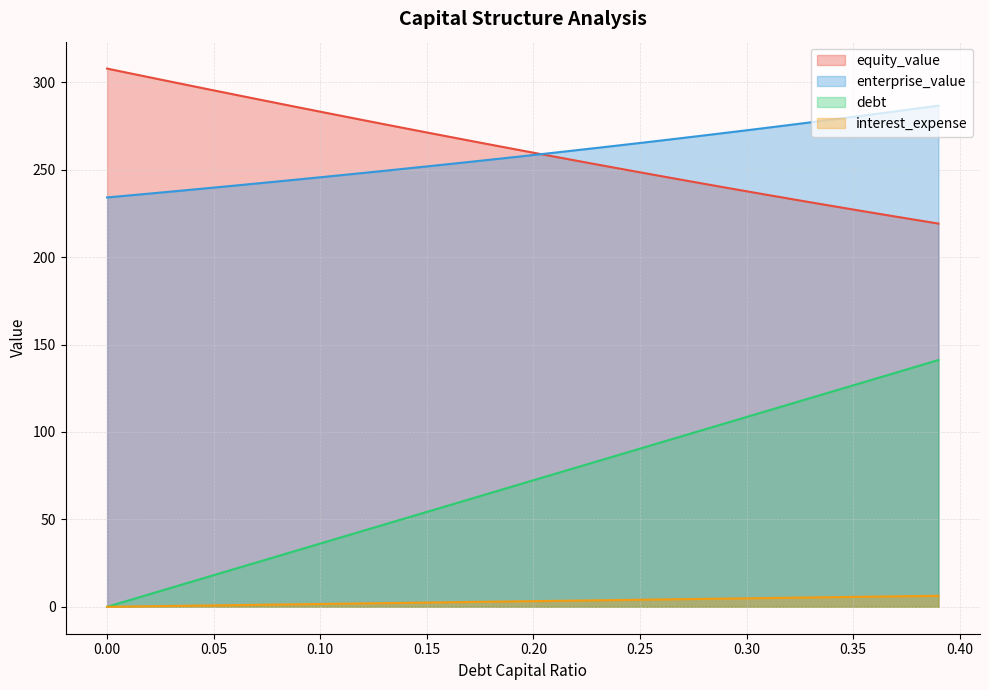

What is the sum of all enterprise_value values?

10346.2